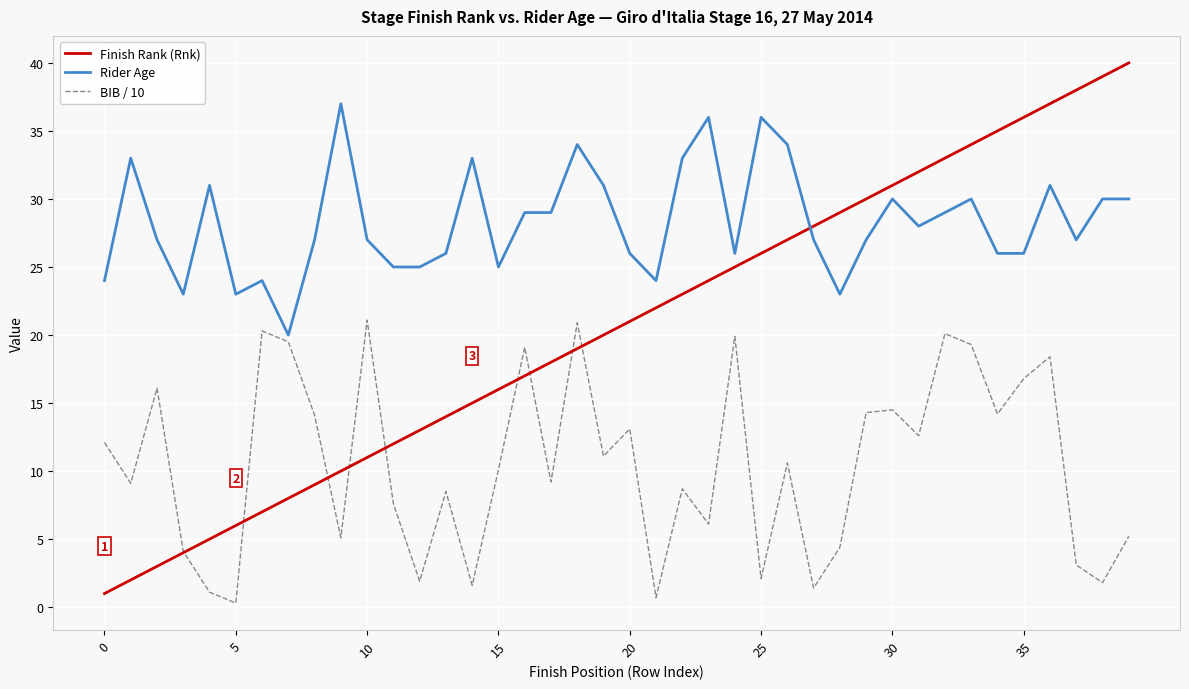

Which series has the largest range (max minus min)?

Finish Rank (Rnk)